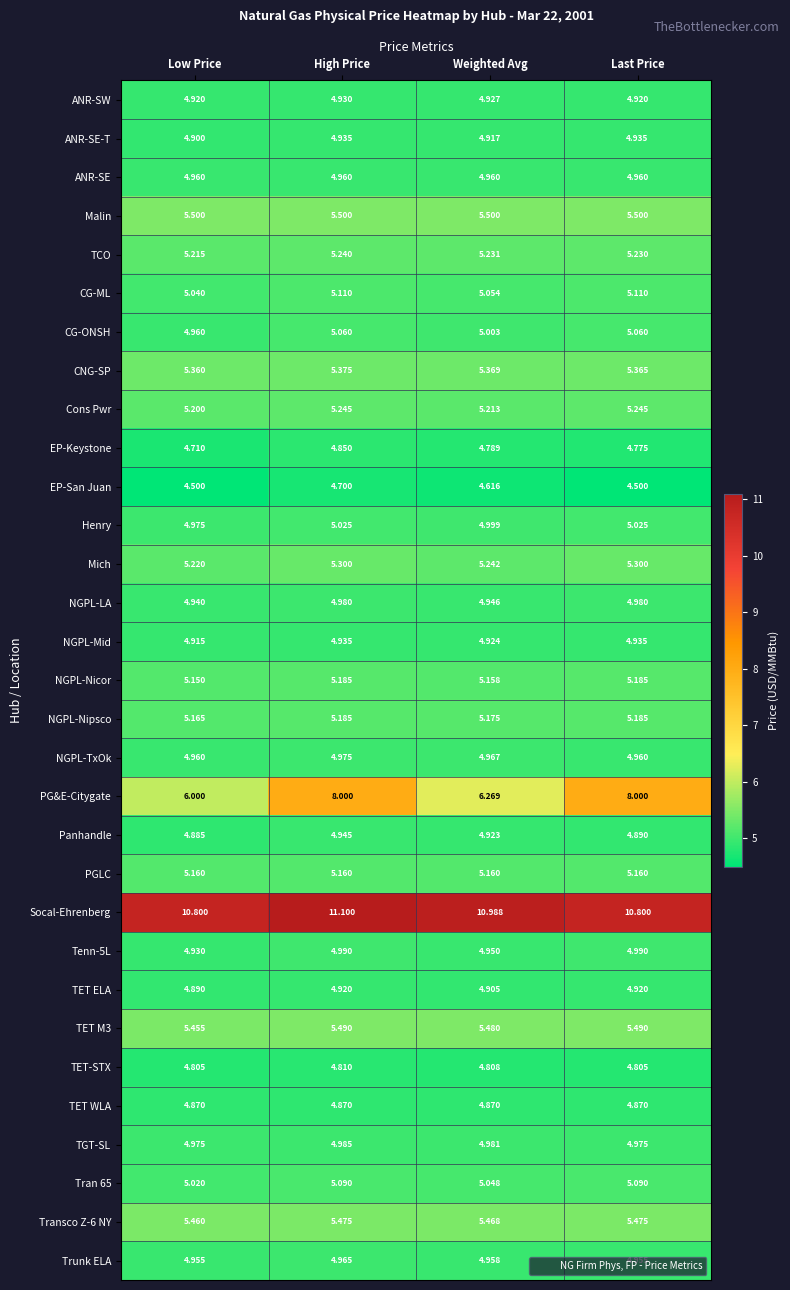

What is the spread (max minus min) of values at Weighted Avg?

6.4